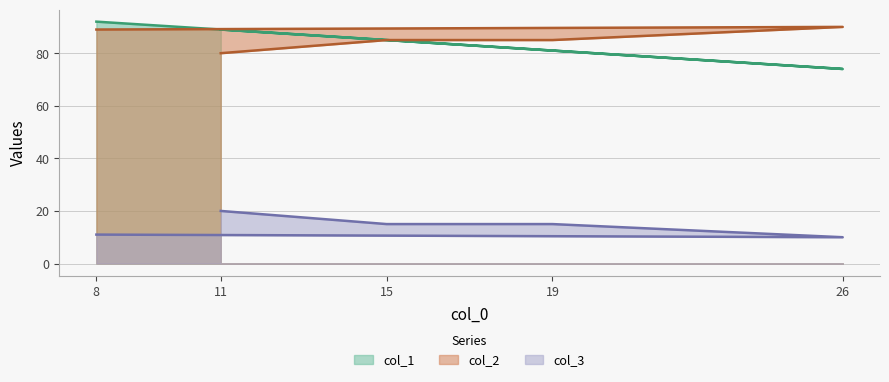

Count the number of data series in this chart.

3